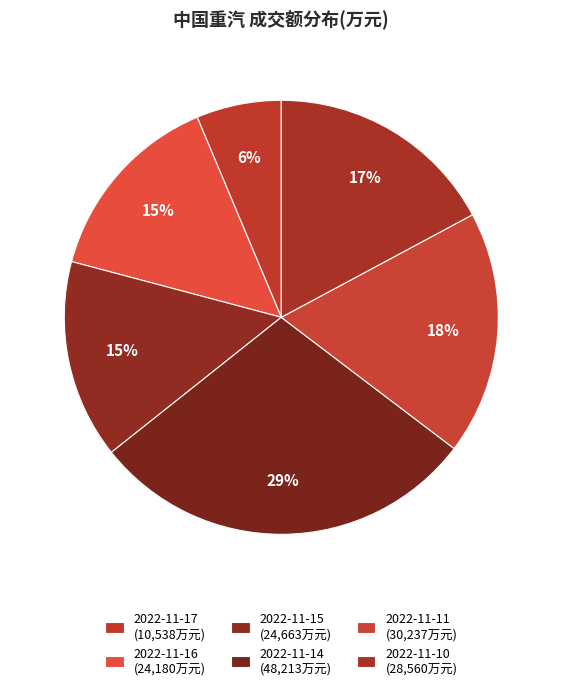

How much of the chart is everything except 2022-11-16?

85.5%